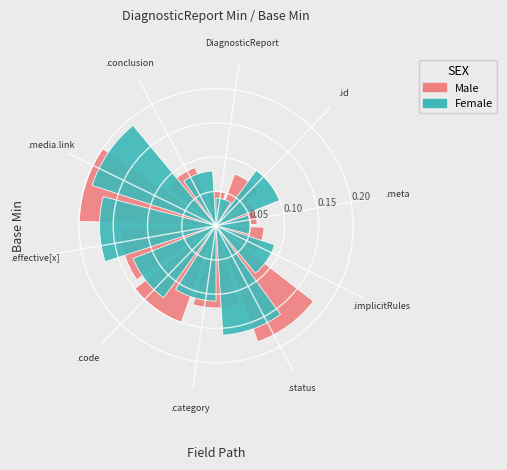

Count the Female values in the range 0 to 1.

10